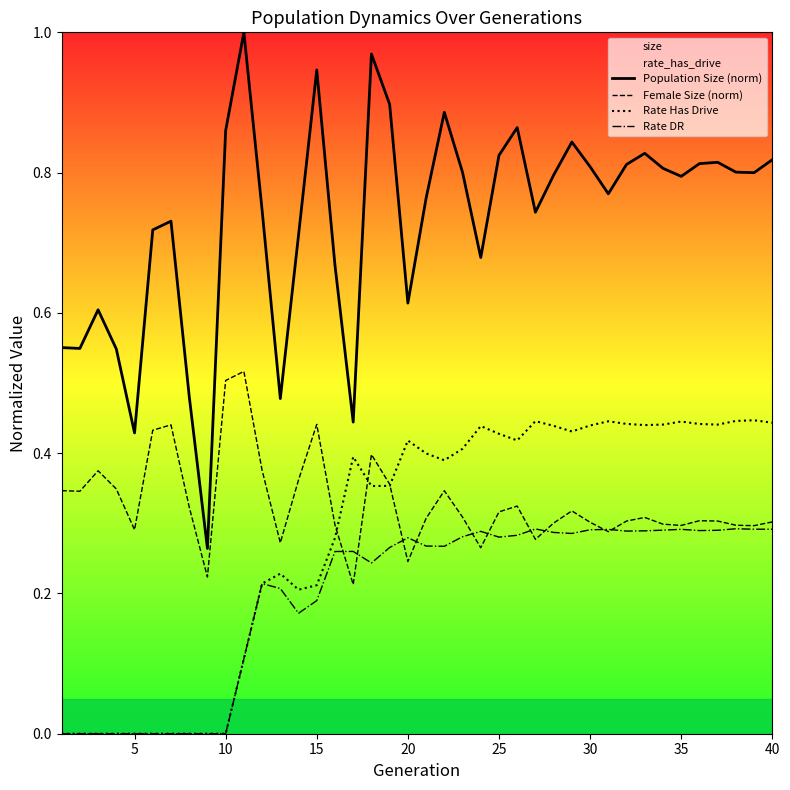

The value of Female Size (norm) at 35 is 0.2. True or false?

False